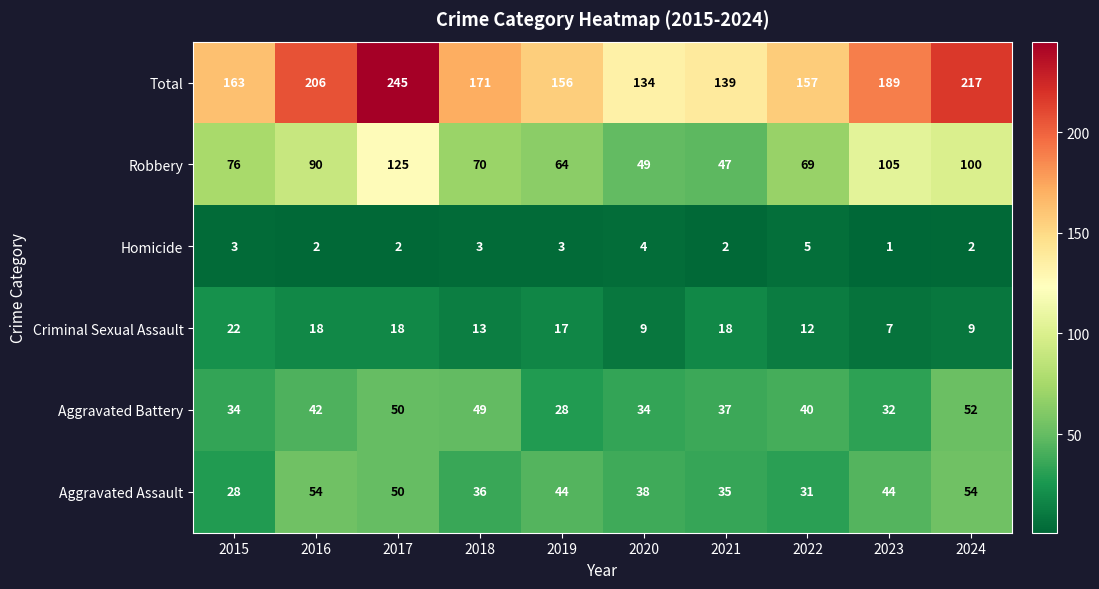

Where does the Criminal Sexual Assault series first go above 17?

2015